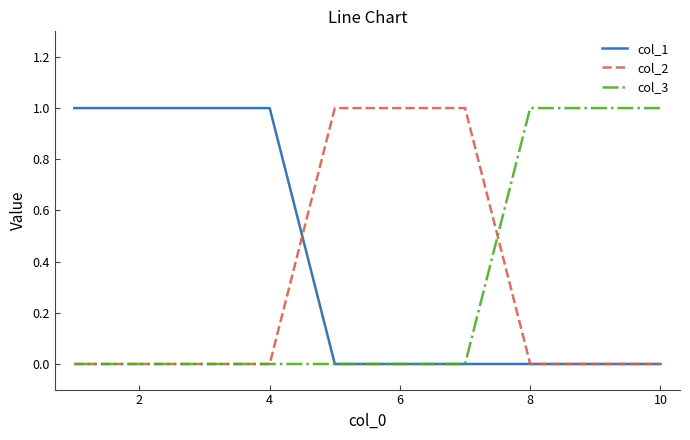

Which series has the largest total across all categories?

col_1